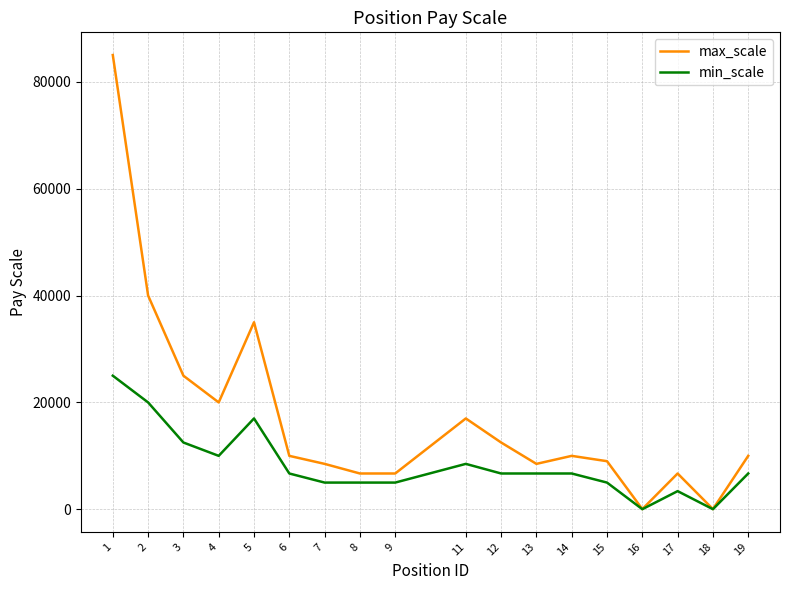

Where is min_scale nearest to the value 12510?

3